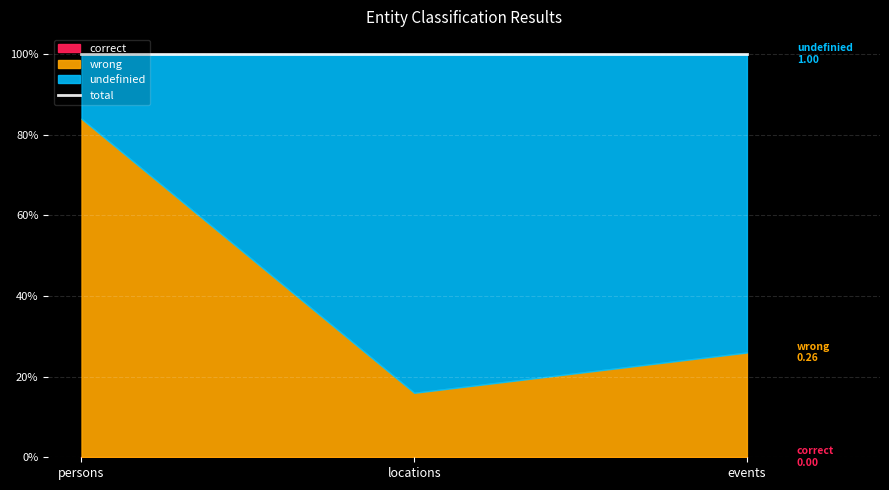

Which series has the largest range (max minus min)?

wrong